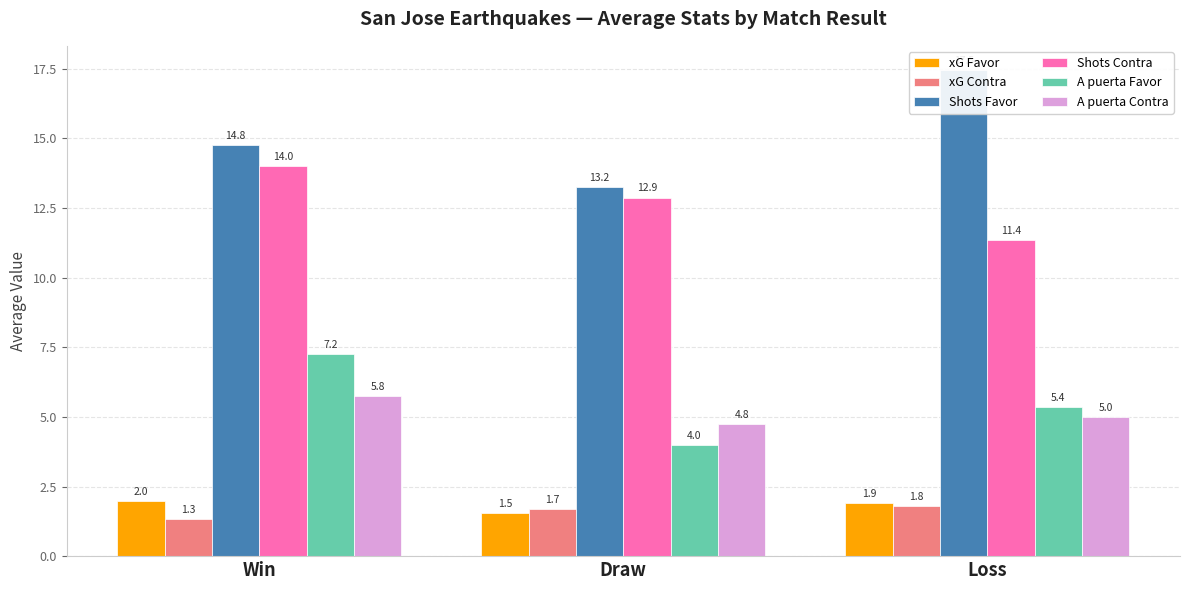

Reading left to right, extract all data points from this chart.

xG Favor: 2.0	1.5	1.9
xG Contra: 1.3	1.7	1.8
Shots Favor: 14.8	13.2	17.5
Shots Contra: 14.0	12.9	11.4
A puerta Favor: 7.2	4.0	5.4
A puerta Contra: 5.8	4.8	5.0